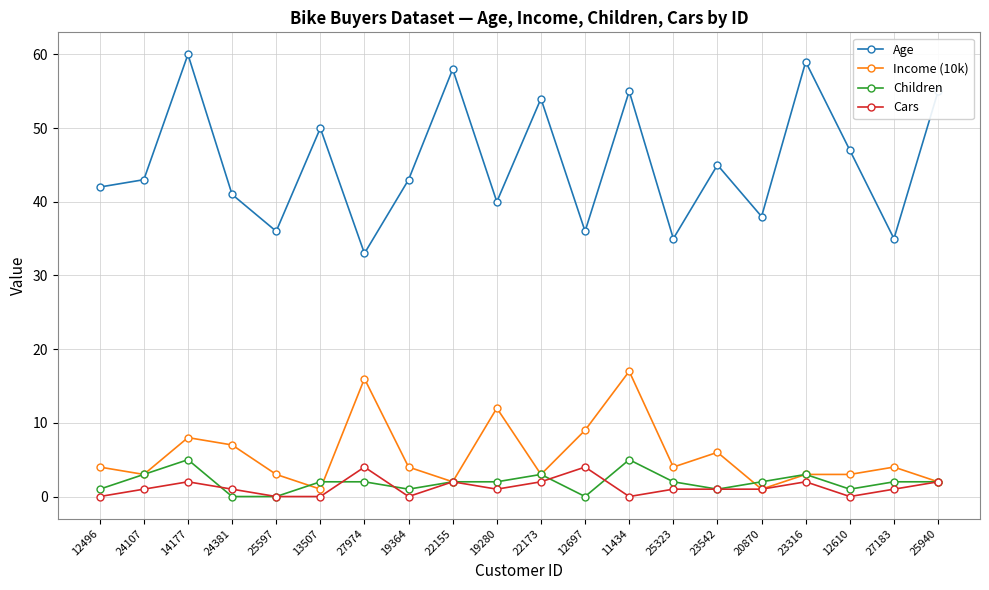

How many lines are shown in the chart?

4